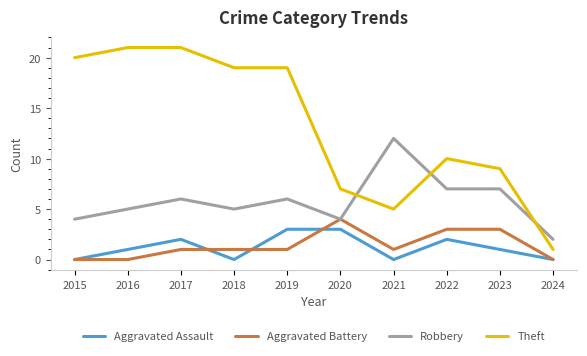

Where do Theft and Robbery first cross each other?

2020 and 2021